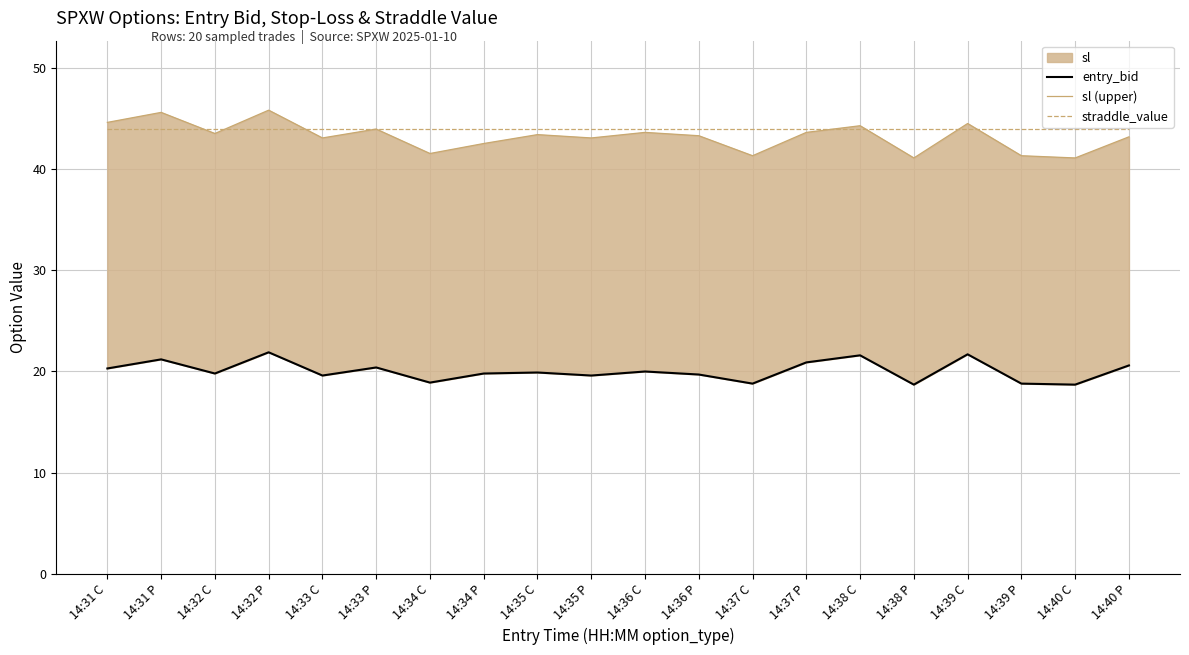

What is the label of the 9th point from the right?

14:36 P